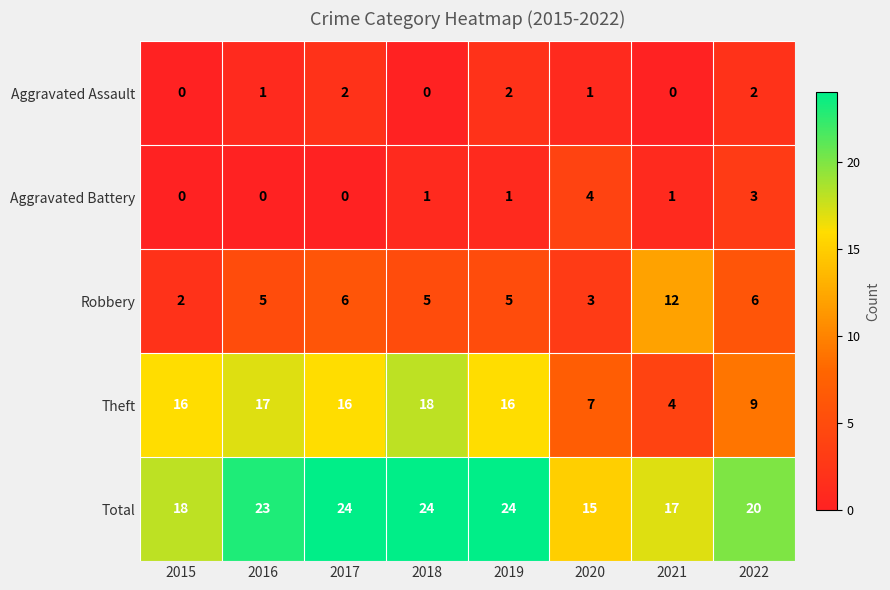

True or false: Theft has a value of 16 at 2015.

True